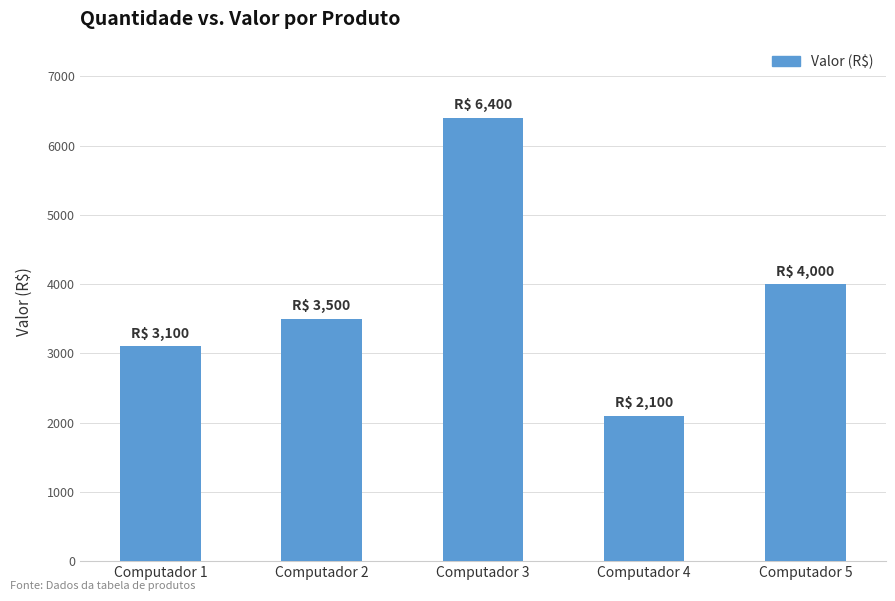

List the labels in order of value, largest first.

Computador 3, Computador 5, Computador 2, Computador 1, Computador 4